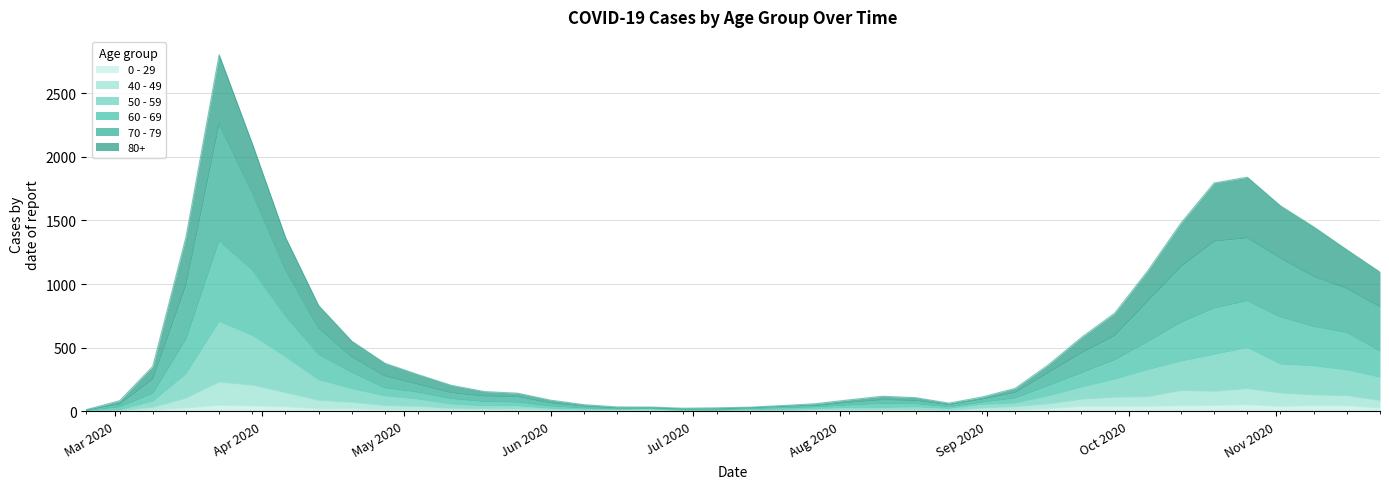

At which label does 40 - 49 reach its peak?

2020-03-23